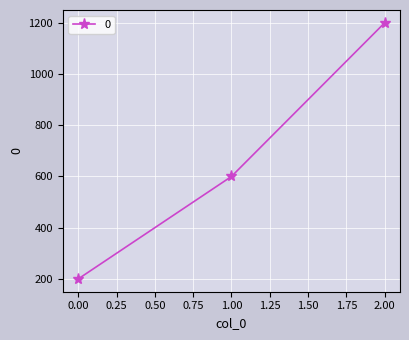

What is the value of the 3rd point from the left?

1200